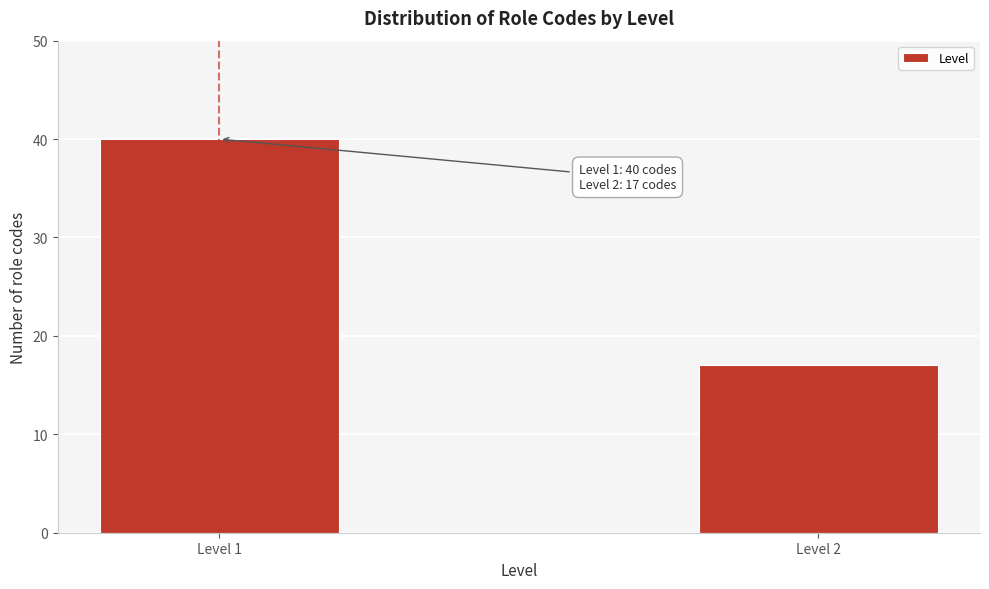

Reading right to left, transcribe all the data shown in this chart.

17	40